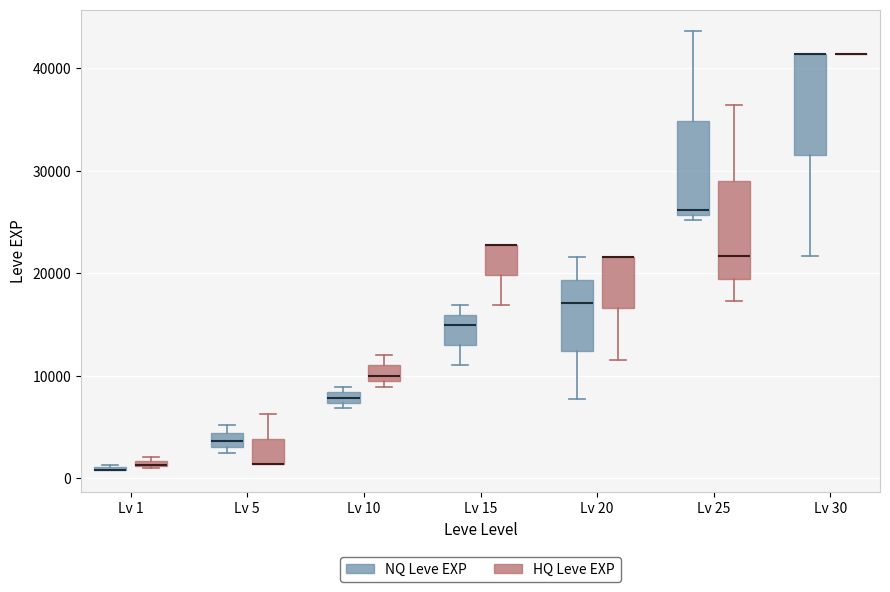

Where is the lower edge of the box for Lv 5 (NQ Leve EXP) on the y-axis? The values are not printed on the chart, so give them approximately, as read against the axis.

3000